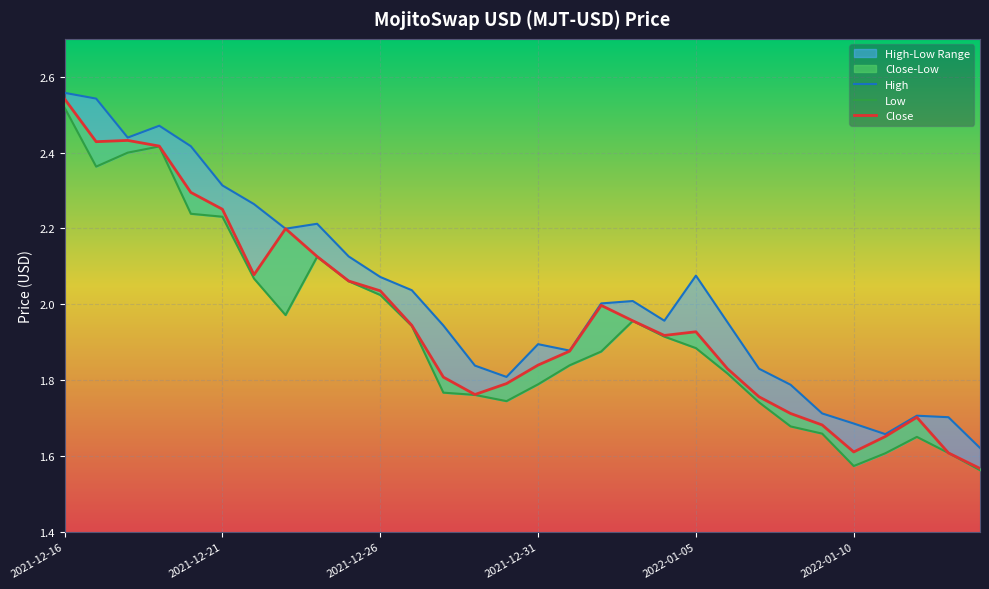

True or false: Close and High intersect in this chart.

False